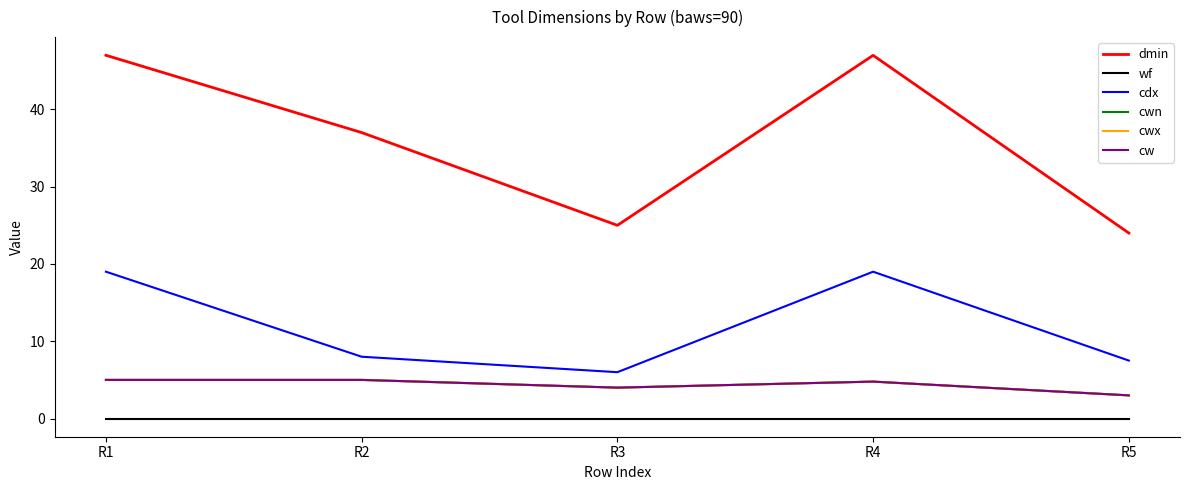

Rank the series by their maximum value, from highest to lowest.

dmin, cdx, cwn, cwx, cw, wf